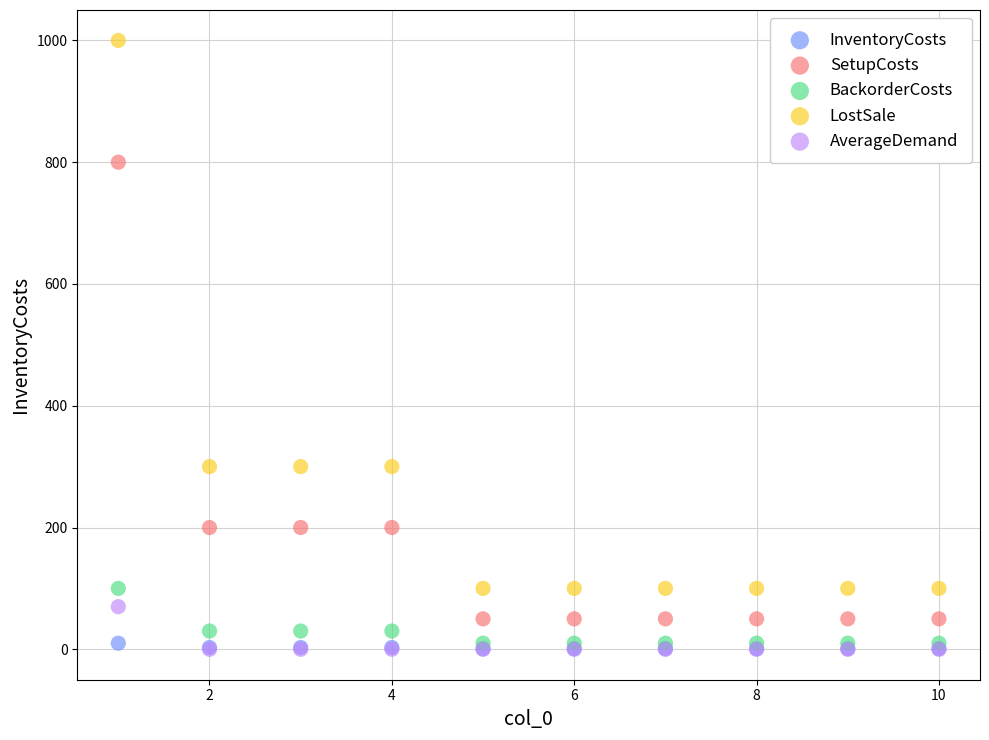

Which series has the largest Y range (max minus min)?

LostSale